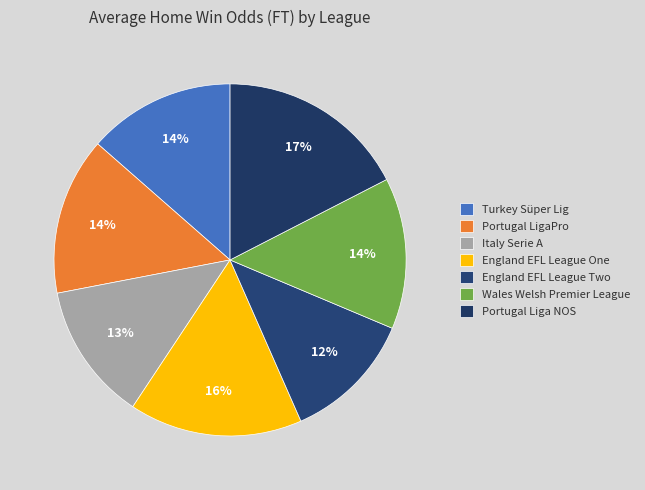

The Italy Serie A slice represents 1% of the pie. True or false?

False